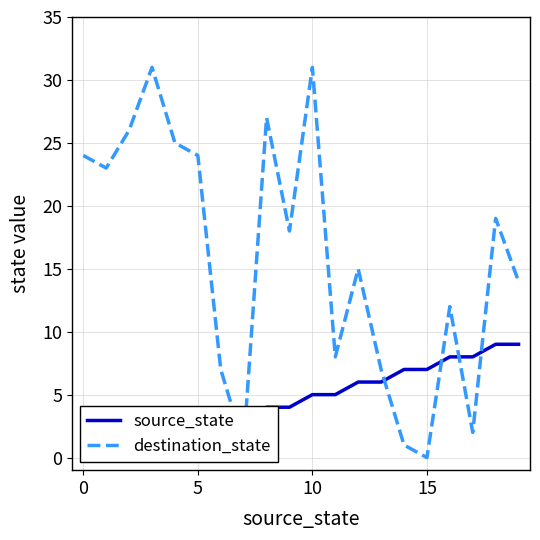

At how many categories does at least one series exceed 12?

12